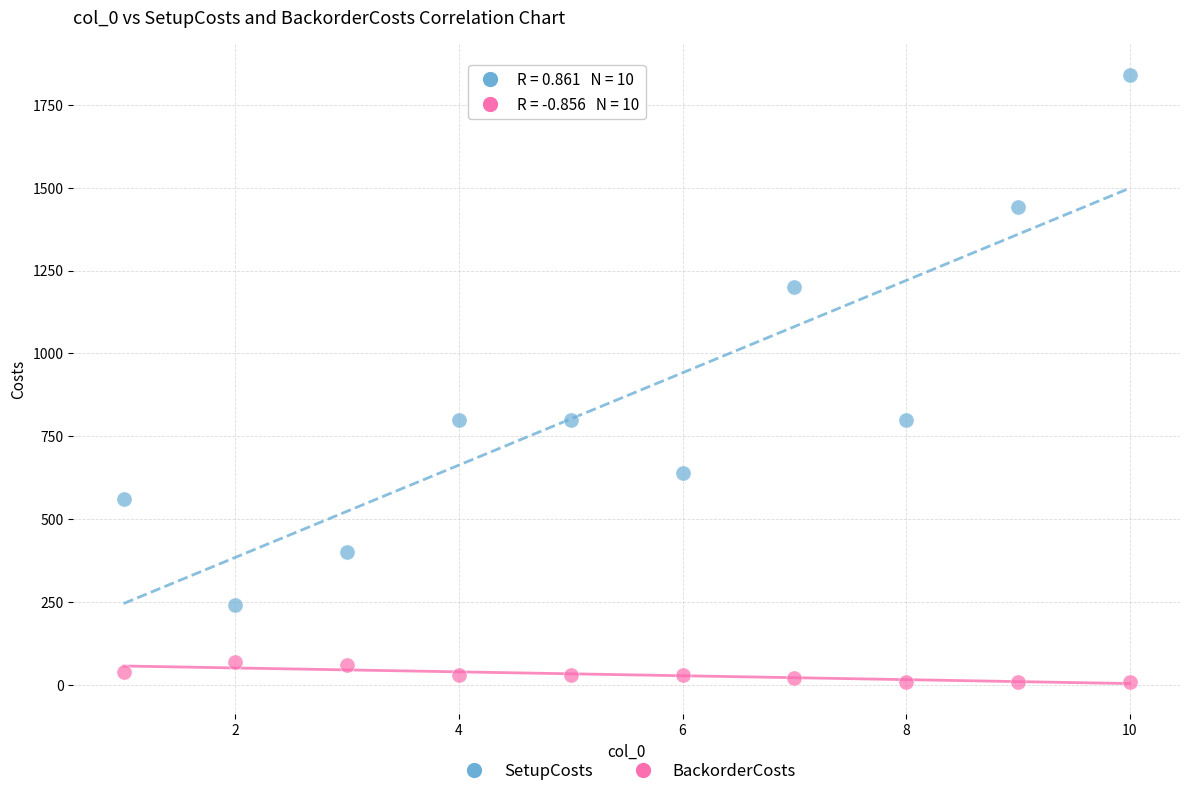

Which series has the largest Y range (max minus min)?

SetupCosts